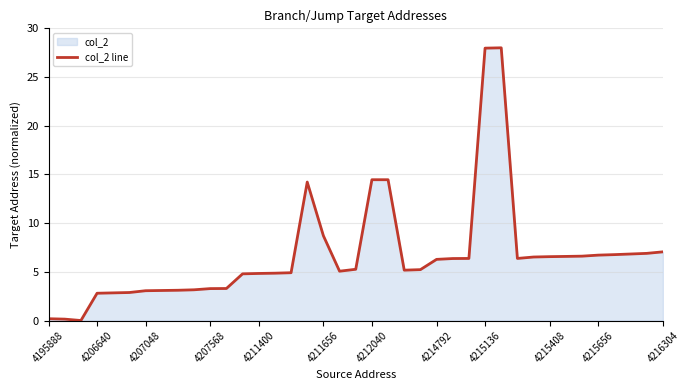

What is the sum of the values at 25 and 30?

12.9